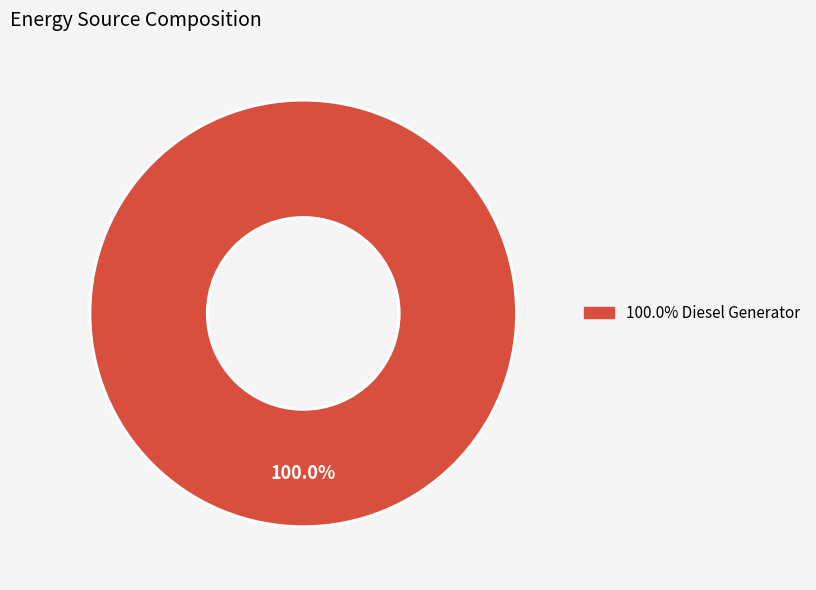

Is there any slice that represents more than half of the pie?

Yes